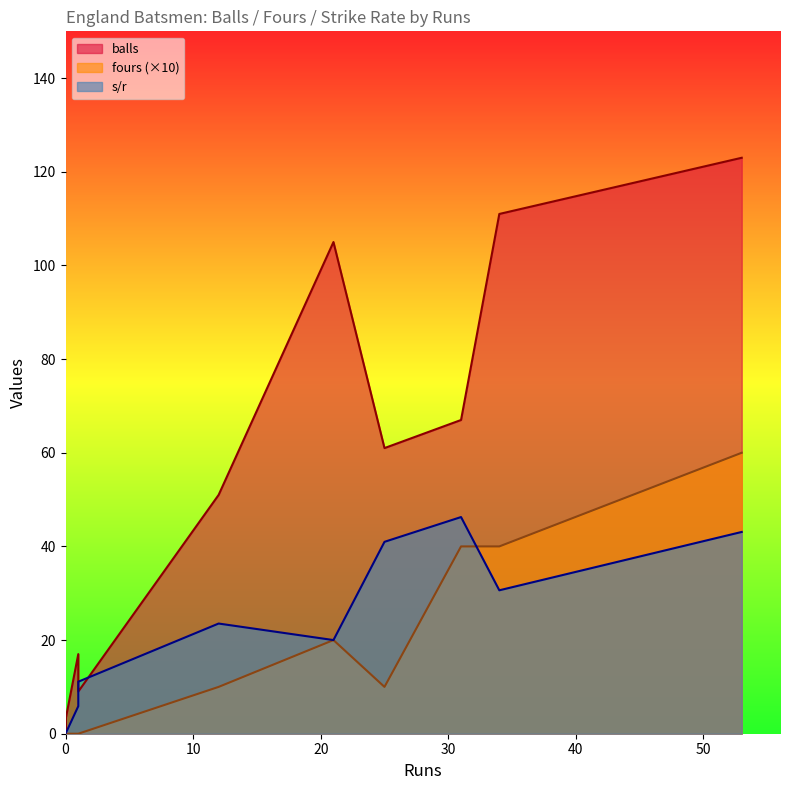

Does the chart display data point markers on the line(s)?

No